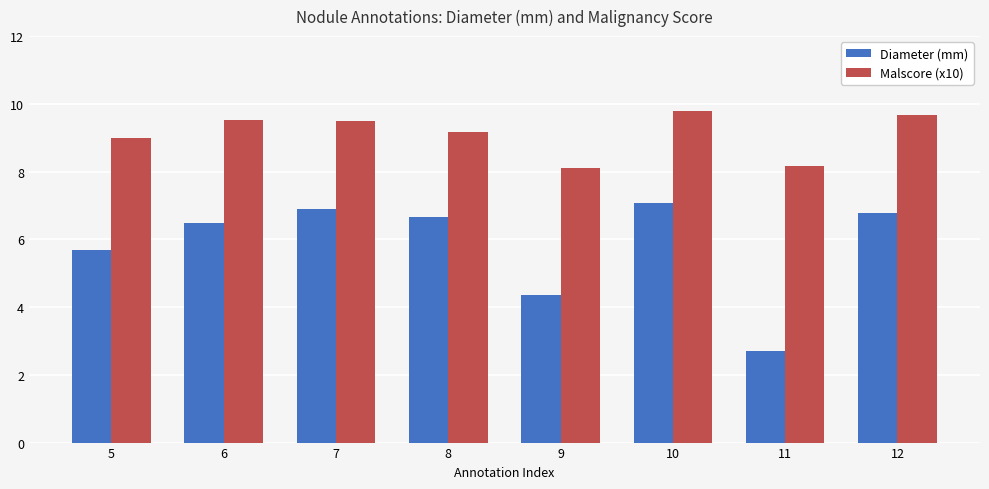

What is the spread (max minus min) of values at 7?

2.6